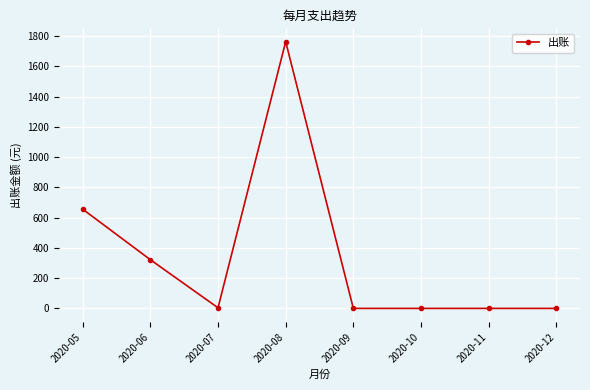

The value at 2020-12 is 0.0. True or false?

True